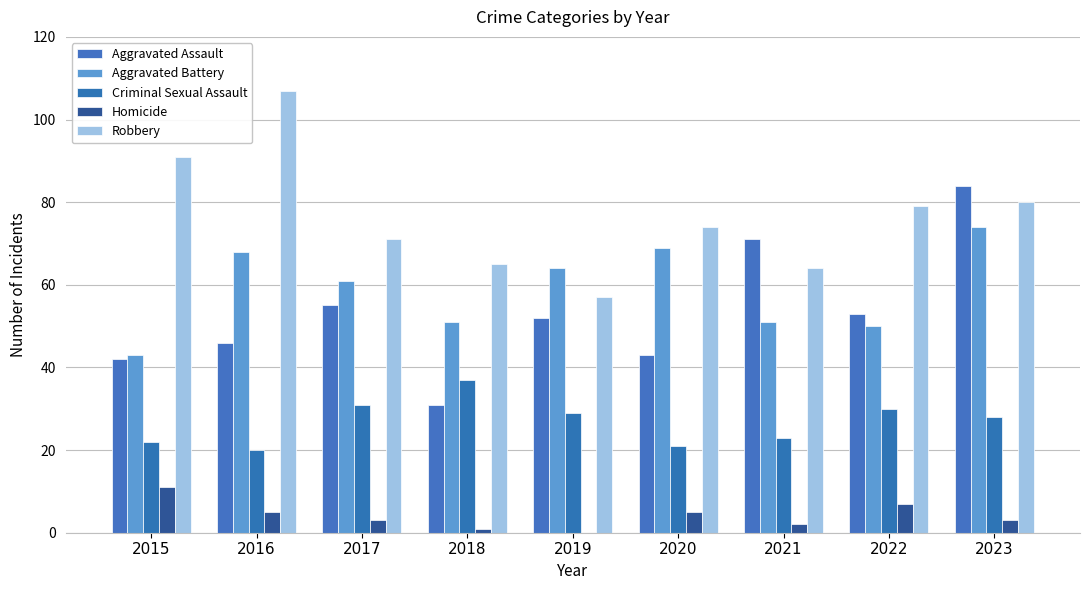

Reading left to right, list all the values displayed in this chart.

Aggravated Assault: 42	46	55	31	52	43	71	53	84
Aggravated Battery: 43	68	61	51	64	69	51	50	74
Criminal Sexual Assault: 22	20	31	37	29	21	23	30	28
Homicide: 11	5	3	1	0	5	2	7	3
Robbery: 91	107	71	65	57	74	64	79	80